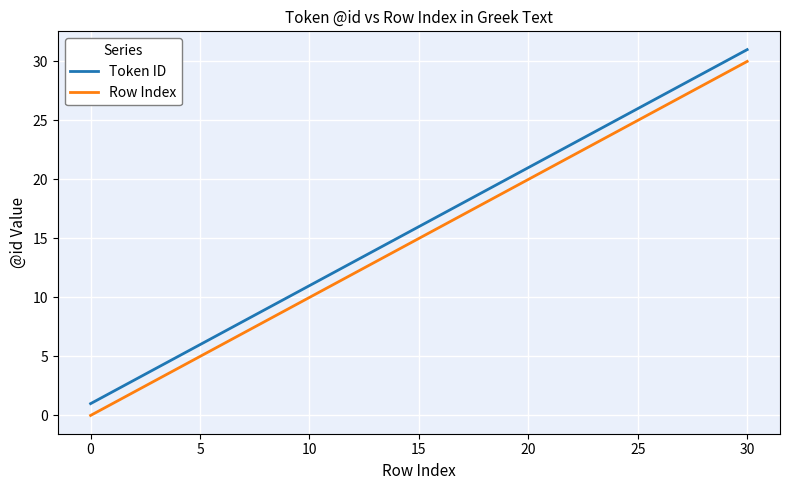

True or false: Row Index and Token ID intersect in this chart.

False